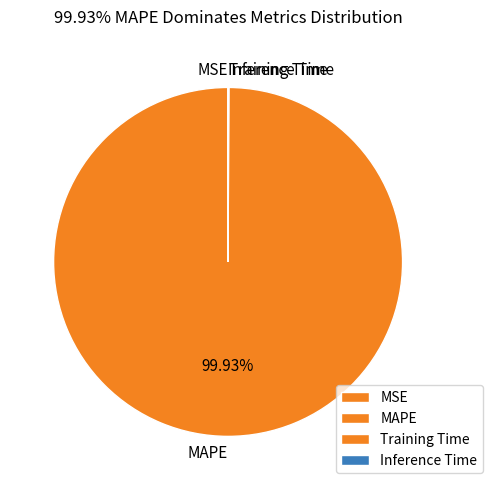

Which slice represents more than half of the pie?

MAPE